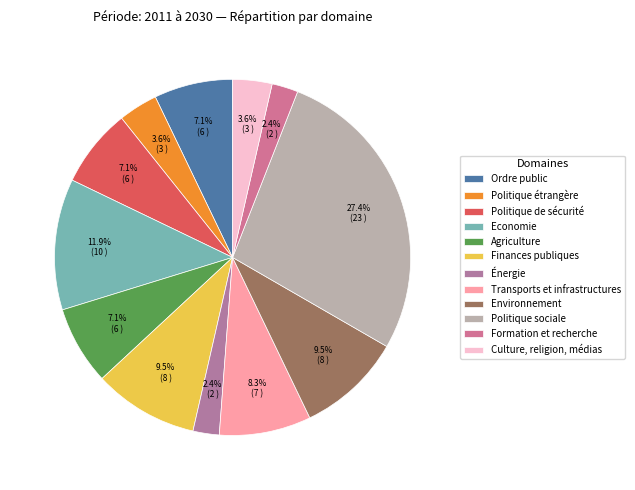

True or false: Politique étrangère accounts for 4% of the total.

True